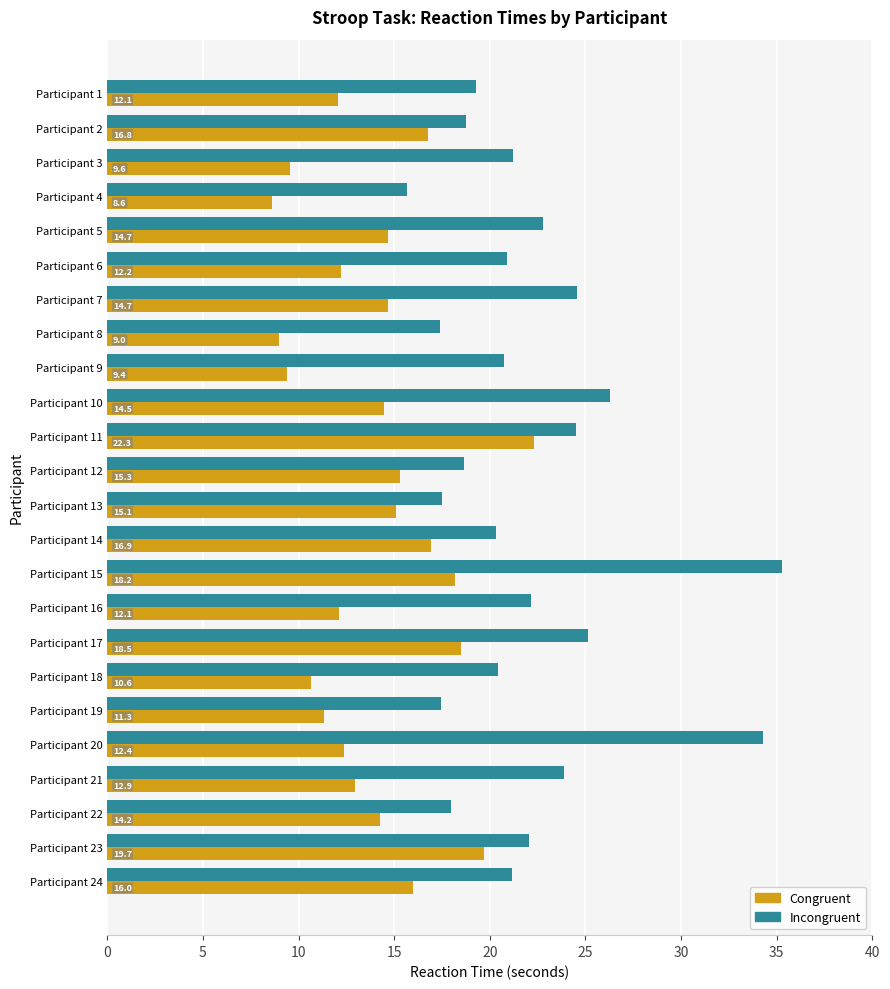

Read the Incongruent value at Participant 8.

17.4